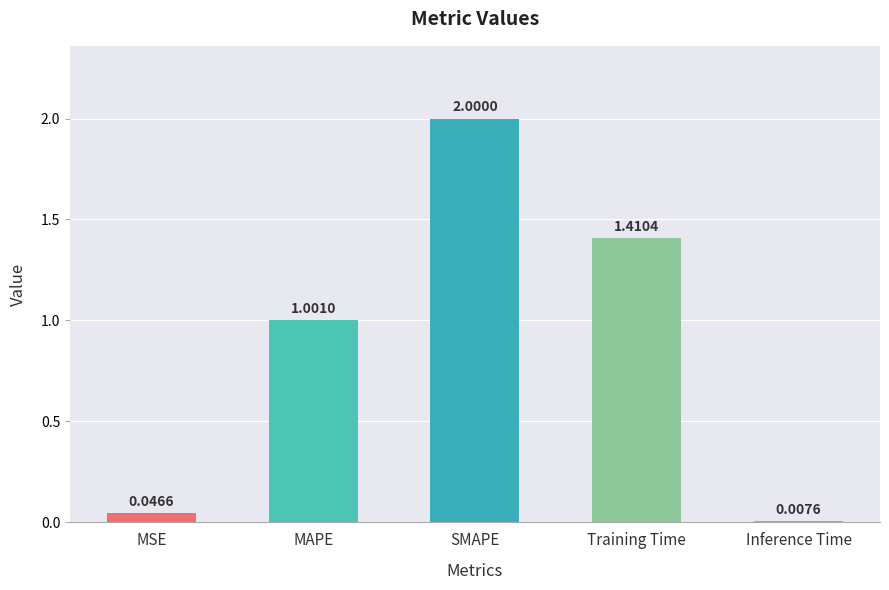

Does the chart contain stacked bars?

No